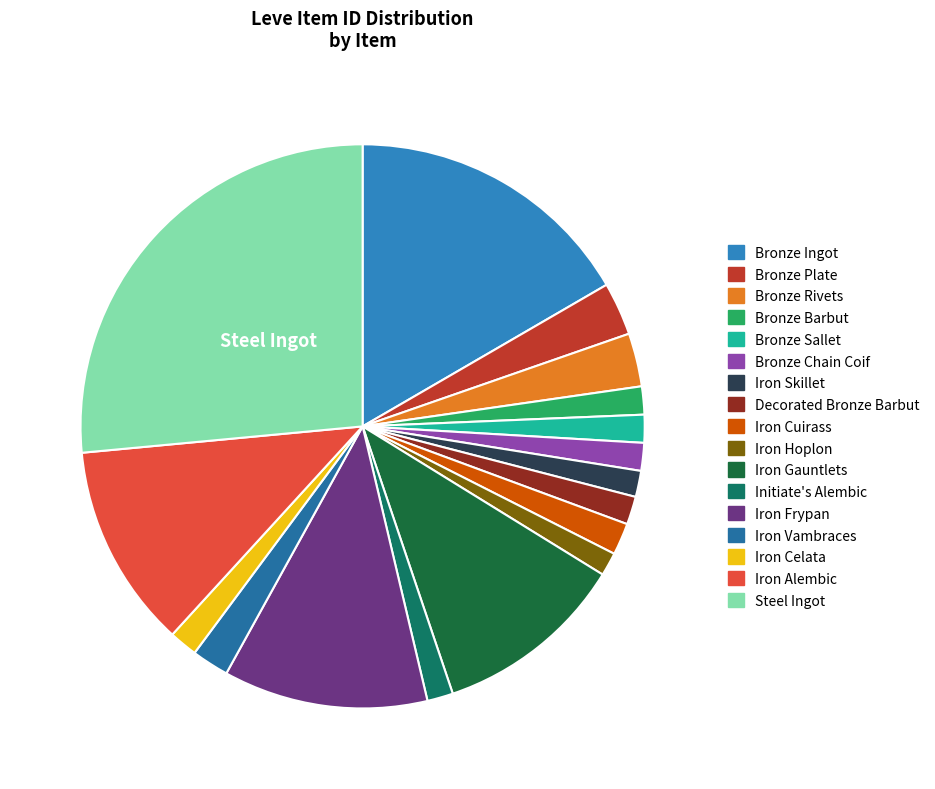

Count the number of slices in the pie.

17